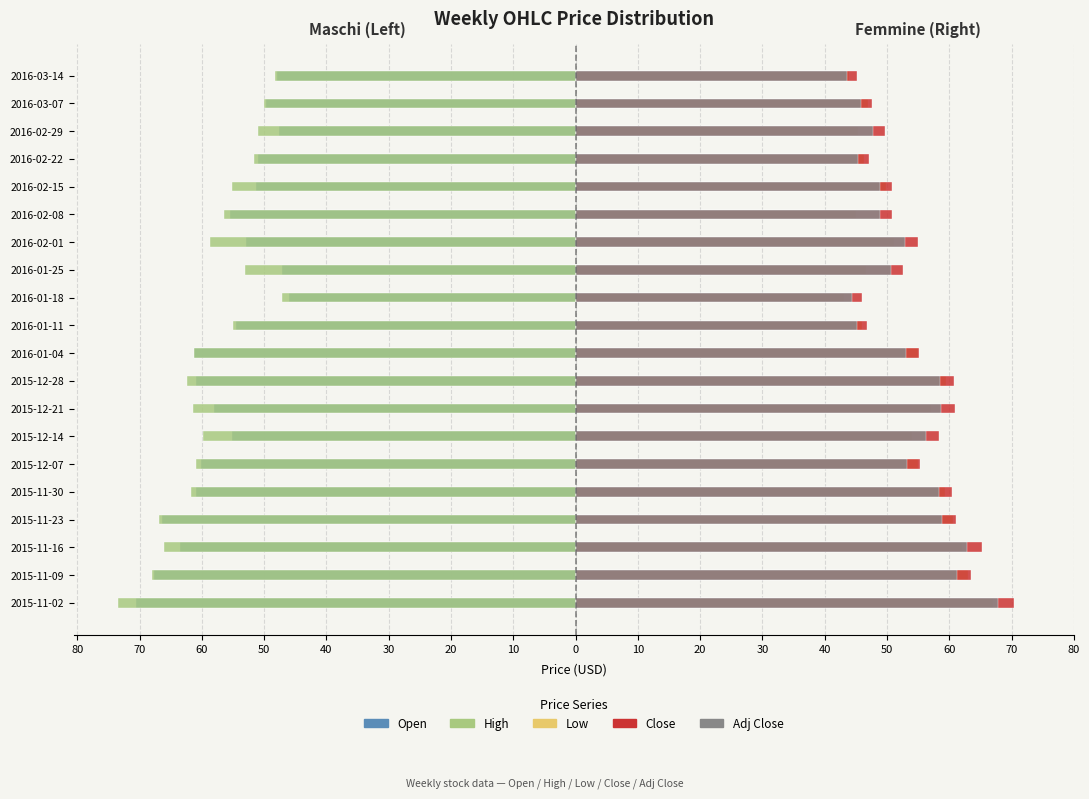

The Open series shows -22.6 at 2016-02-01. True or false?

False